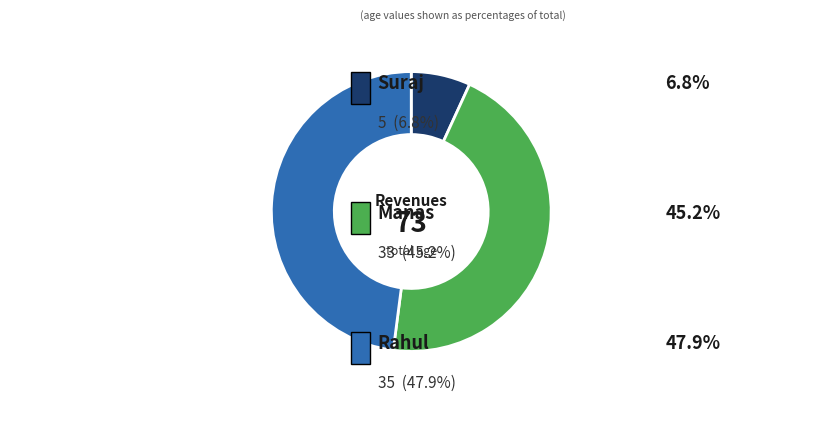

Is there any slice that represents more than half of the pie?

No